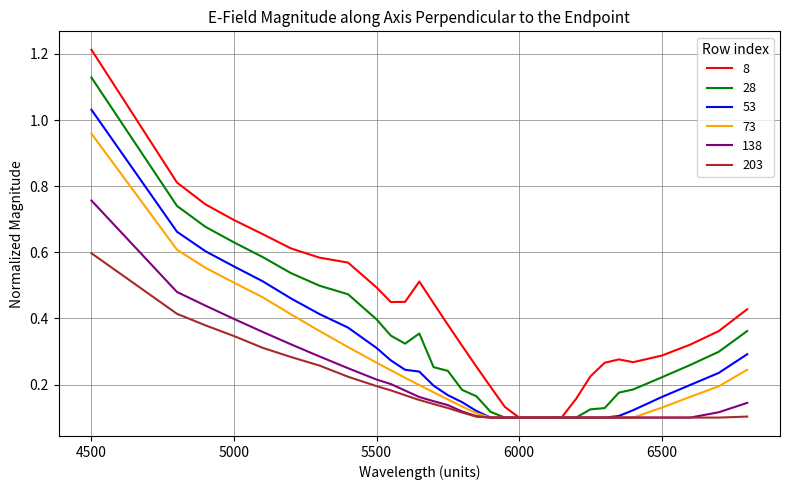

How many lines are shown in the chart?

6